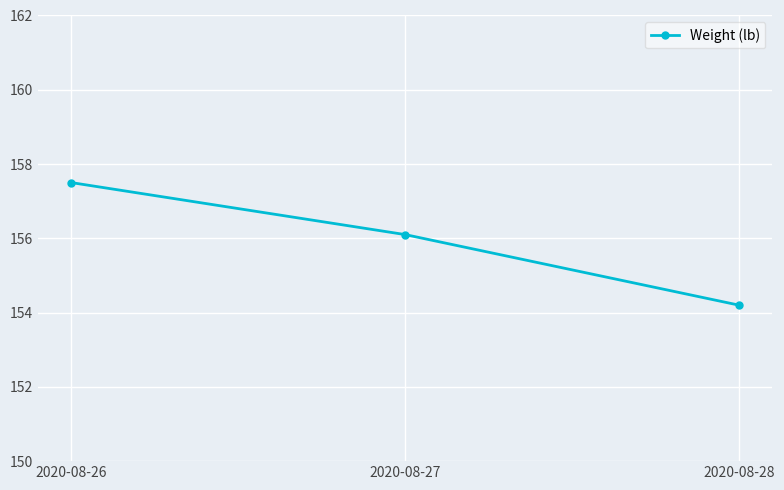

List the labels in order of value, smallest first.

2020-08-28, 2020-08-27, 2020-08-26